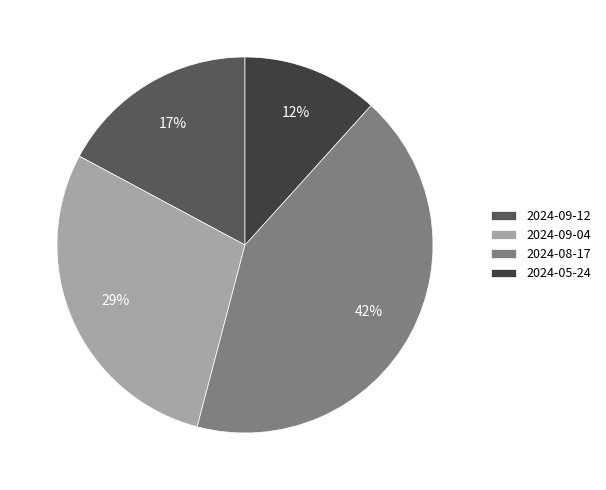

How many slices are in this pie chart?

4